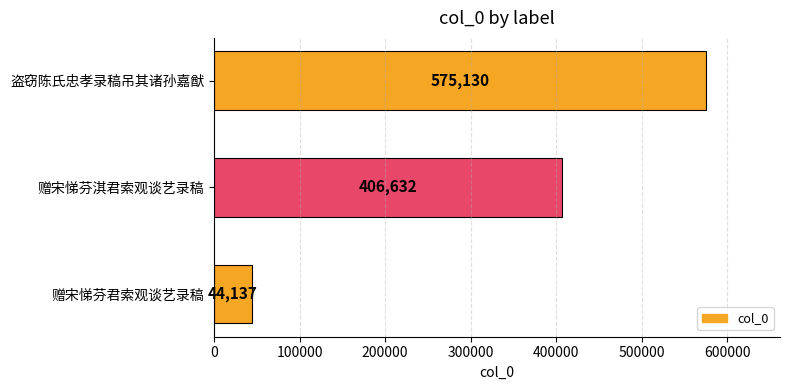

Reading top to bottom, extract all data points from this chart.

盗窃陈氏忠孝录稿吊其诸孙嘉猷=575130	赠宋悌芬淇君索观谈艺录稿=406632	赠宋悌芬君索观谈艺录稿=44137